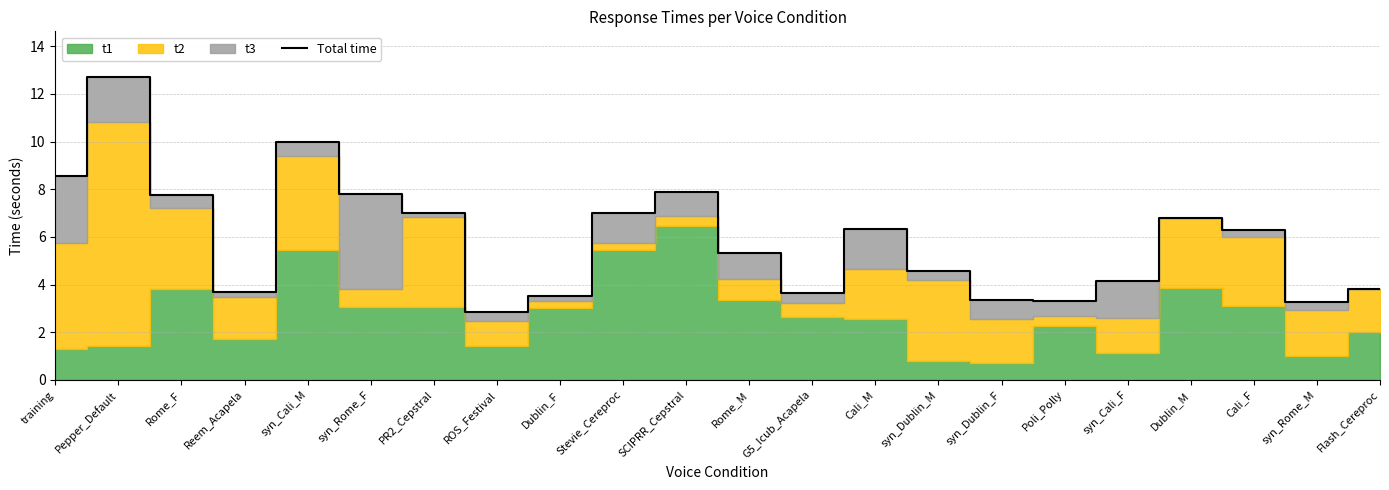

Count the number of values greater than 6.

11